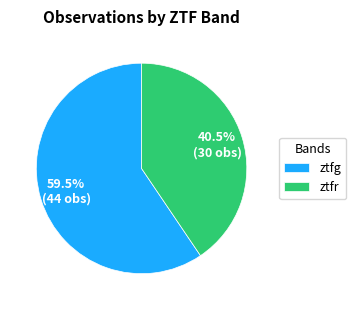

Which slice is the smallest?

ztfr